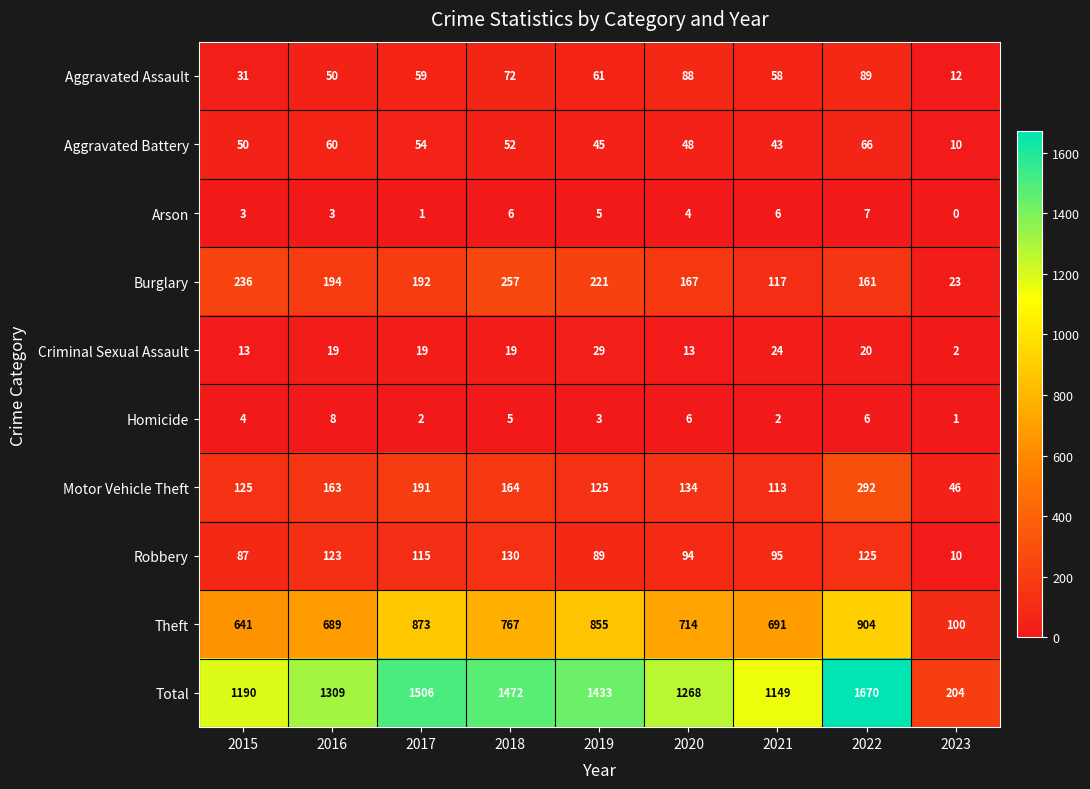

Between 2019 and 2021, which series saw the biggest shift?

Total